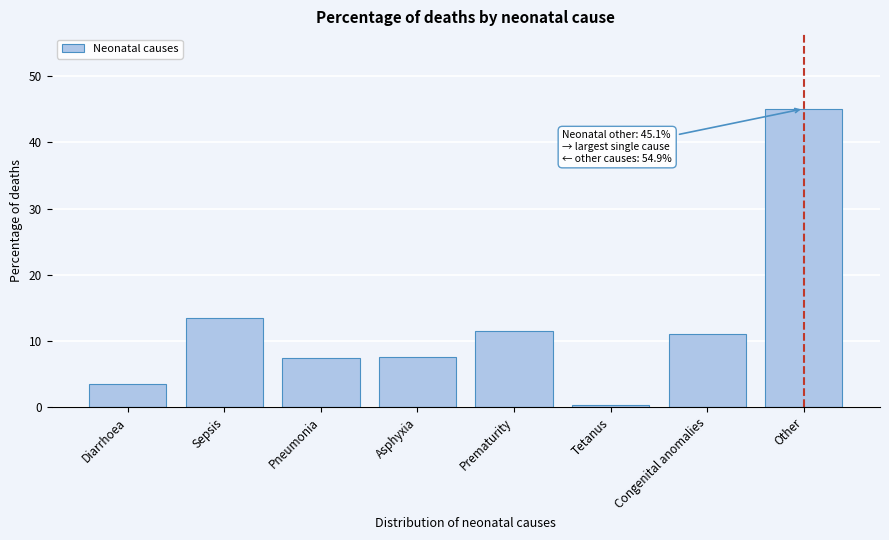

Is it true that the value at Sepsis is 13.5?

True